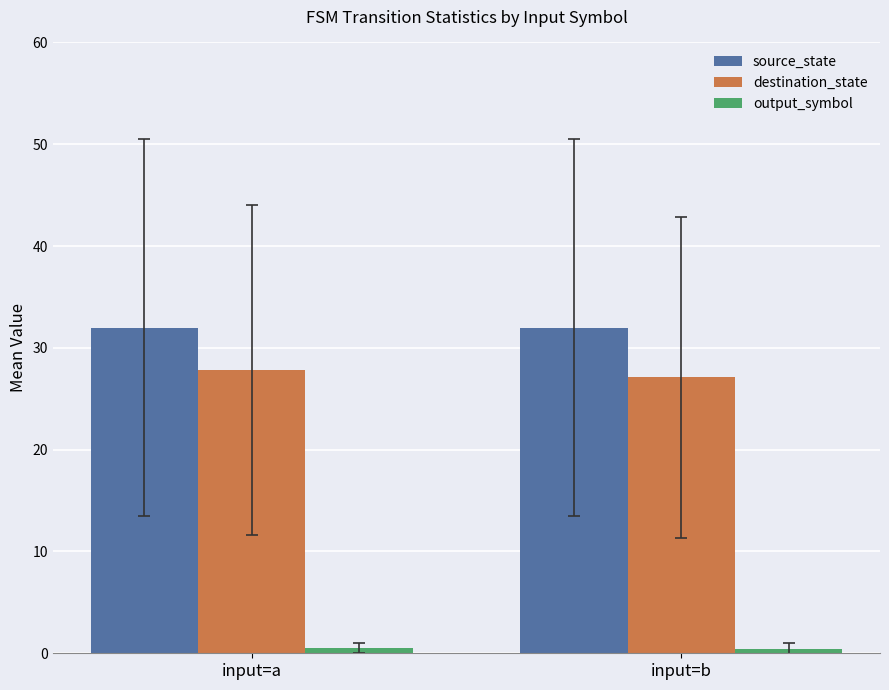

Which series has the largest total across all categories?

source_state